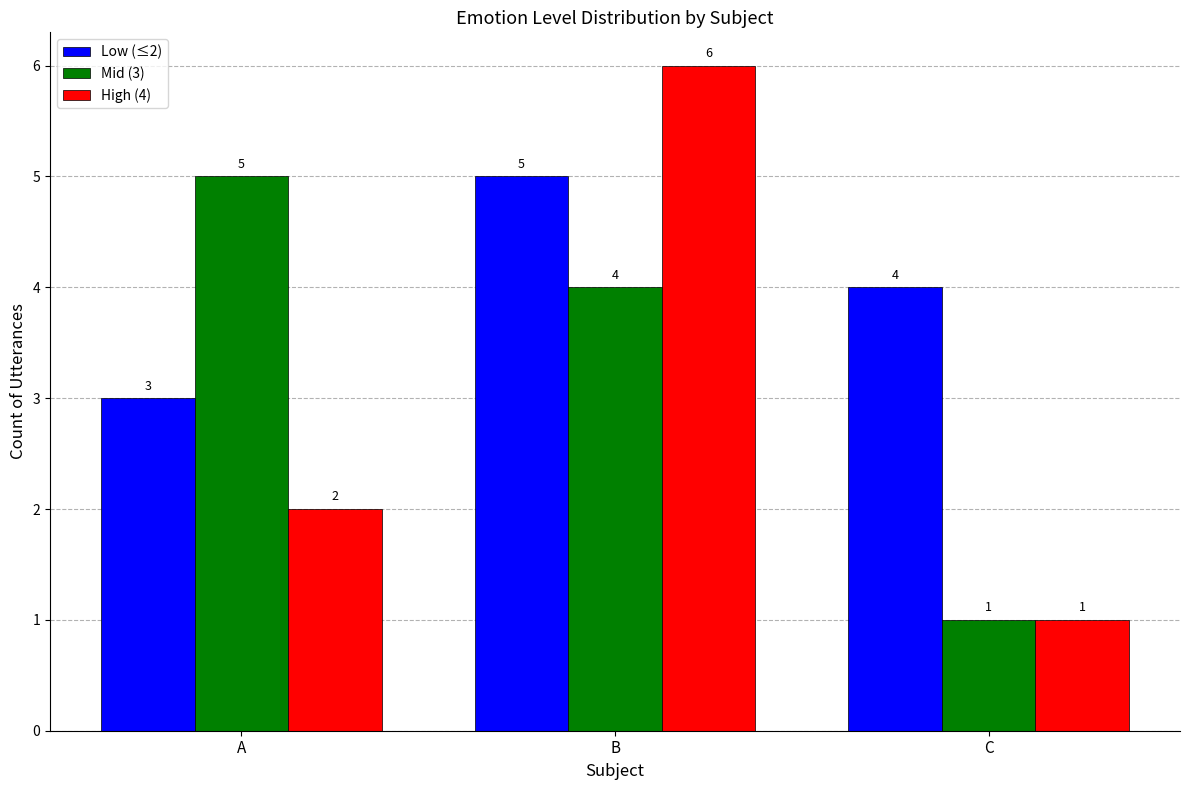

True or false: Mid (3) has a value of 1 at C.

True